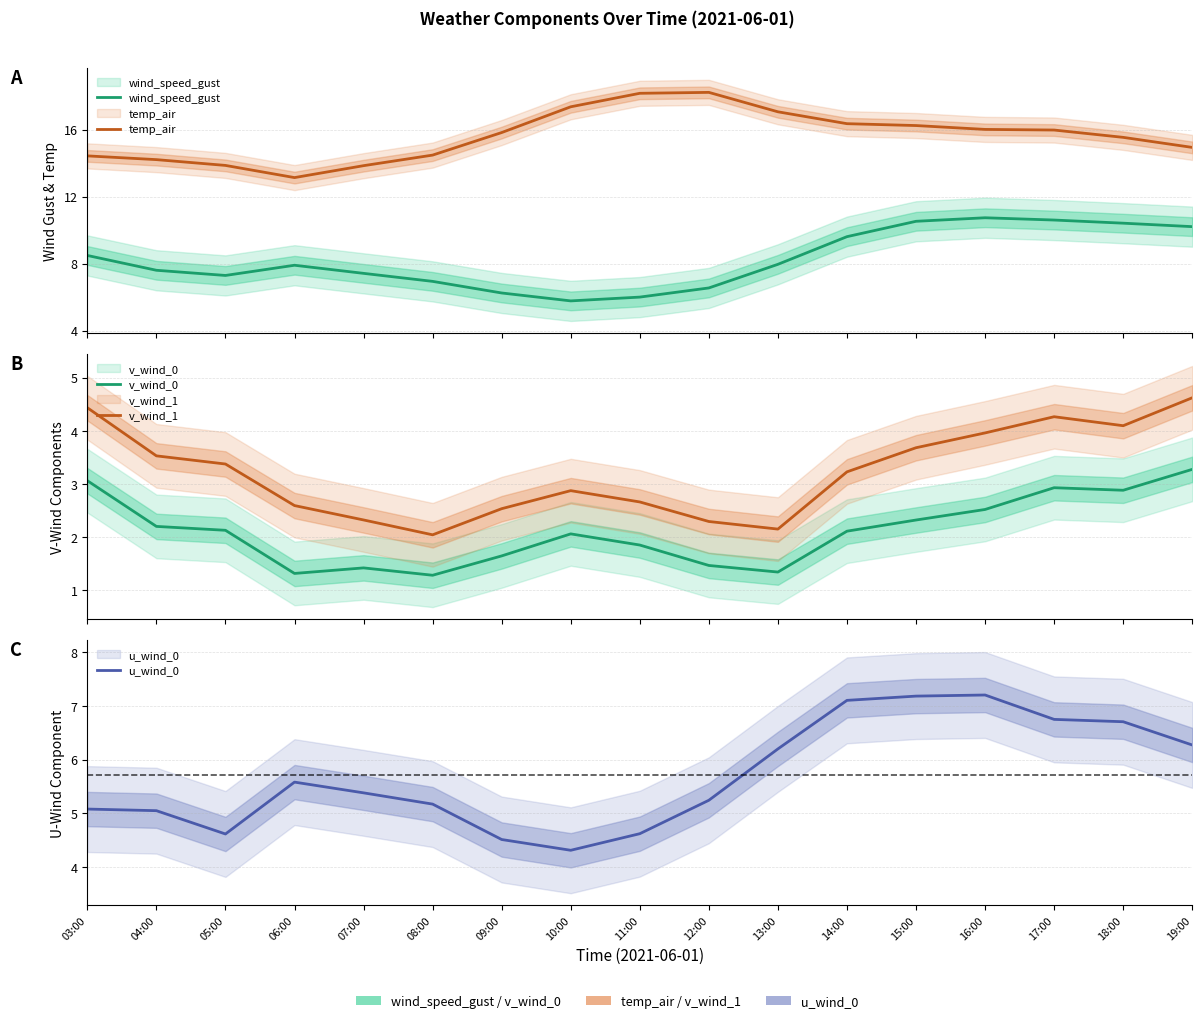

True or false: v_wind_1 has more than 0 interior local peaks.

True